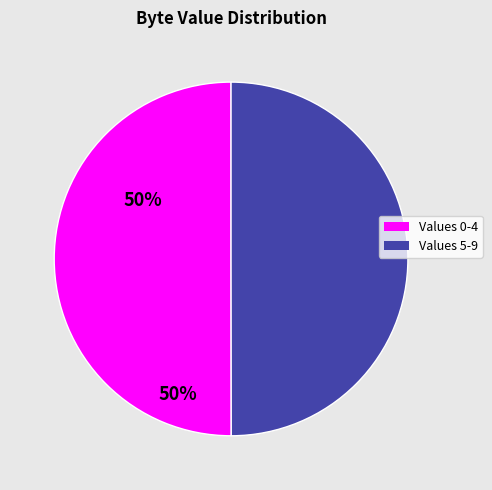

Is it true that Values 0-4 is 50% of the pie?

True